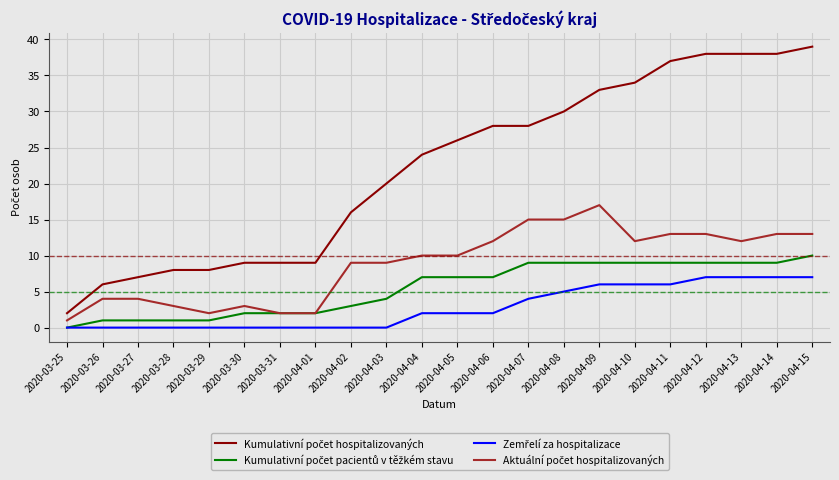

What is the maximum value shown in the chart?

39